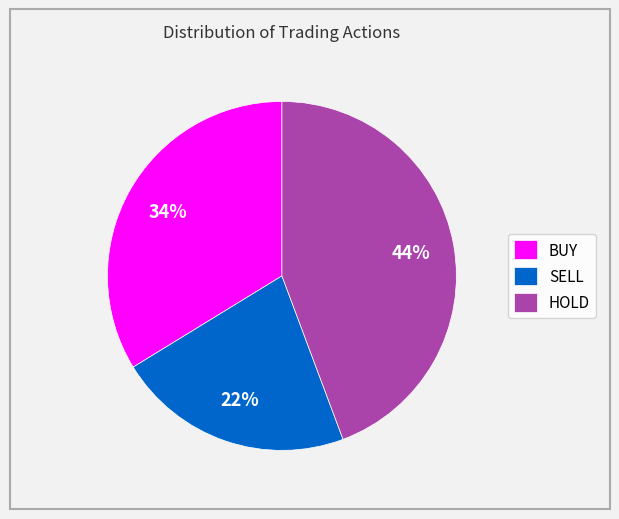

Combined, do BUY and SELL account for over 50%?

Yes